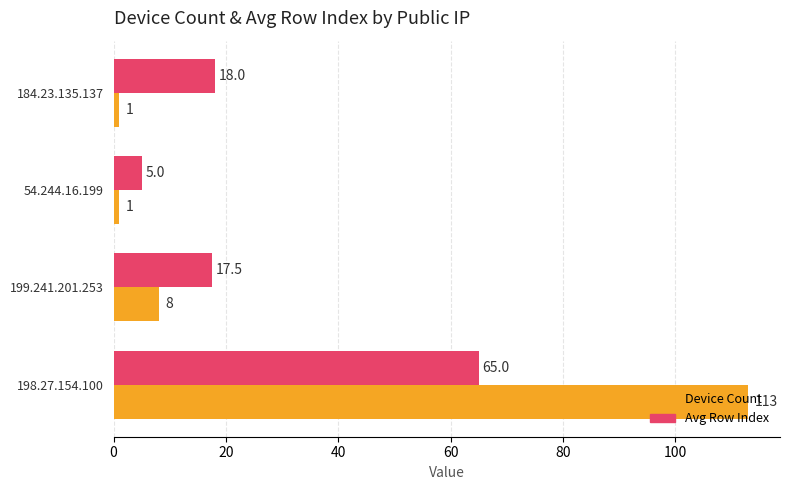

At which label is Device Count closest to 57?

199.241.201.253